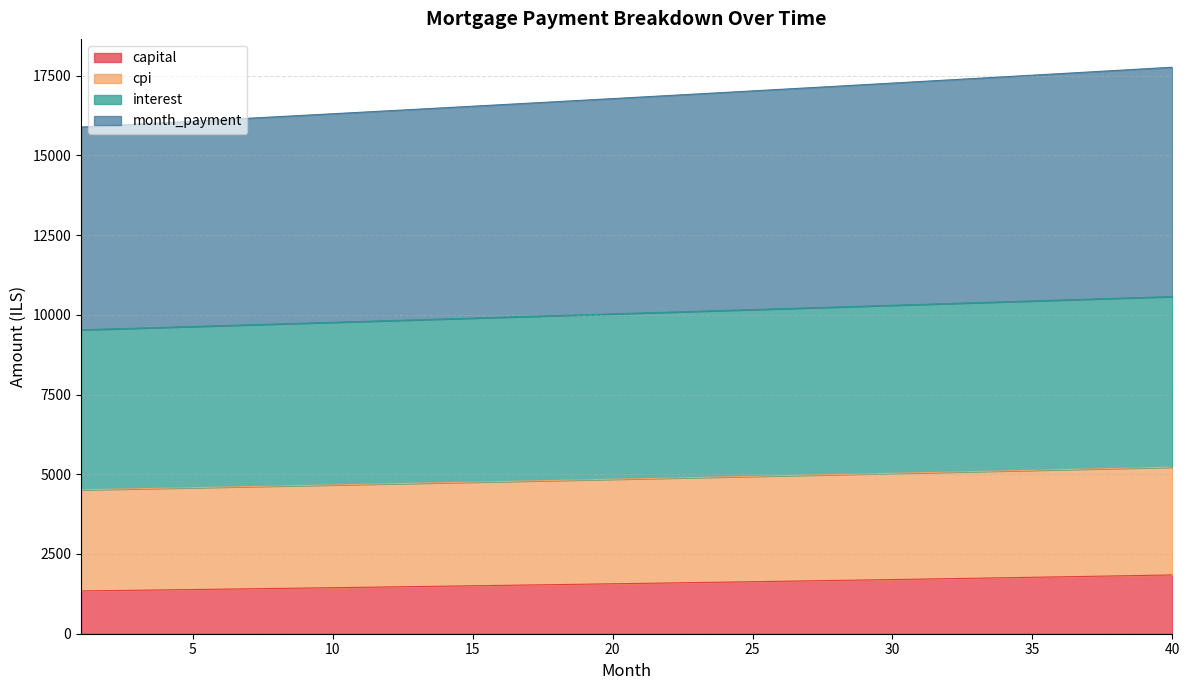

What is the total value across all series at 20?

16779.6